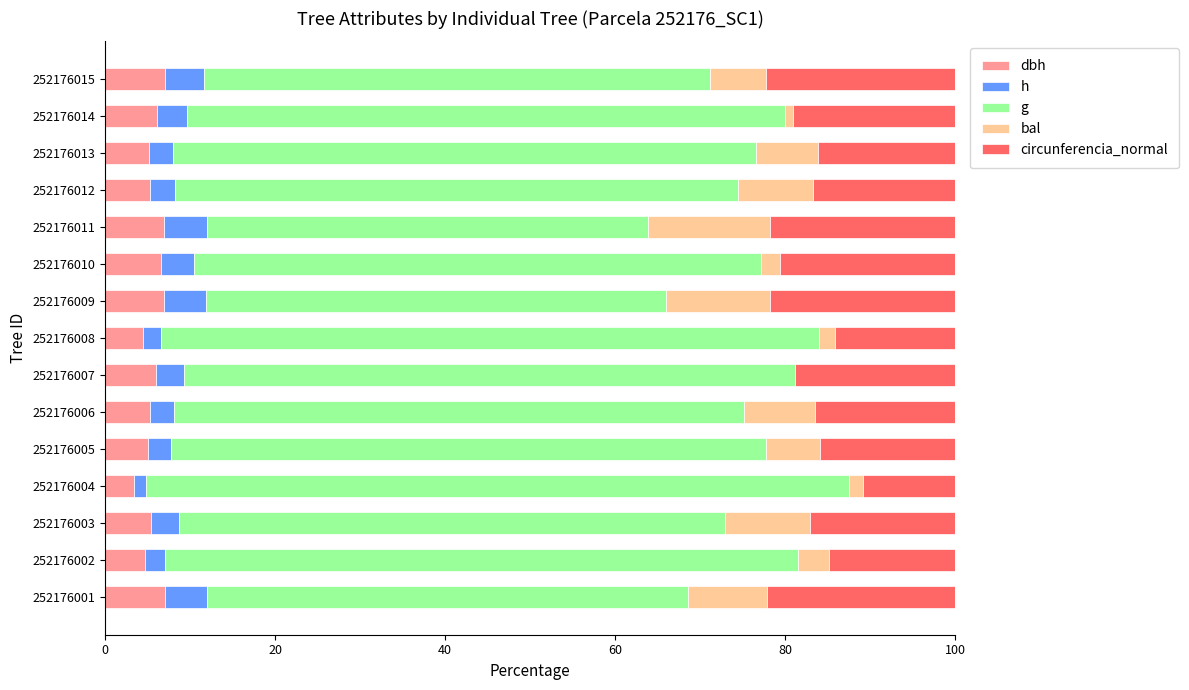

What is the total value across all series at 252176011?

100.0